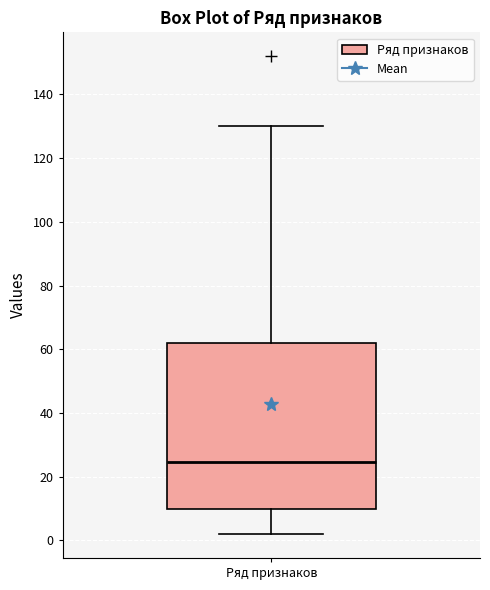

Transcribe this box plot: give where the median line is, the range the box spans, and where the two whiskers end, as read against the y-axis. The values are not printed on the chart, so give them approximately, as read against the axis.

median 24, box 10 to 62, whiskers 2 to 130